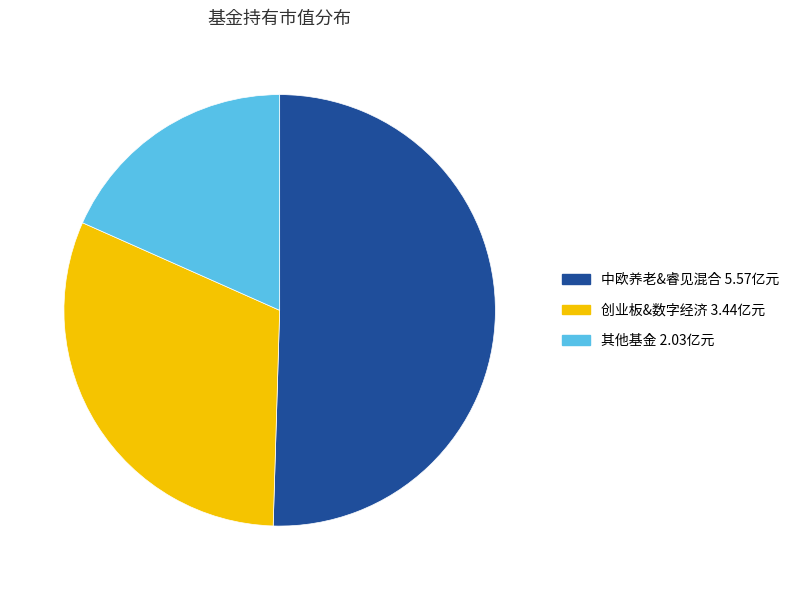

Is there a majority slice in this chart?

Yes